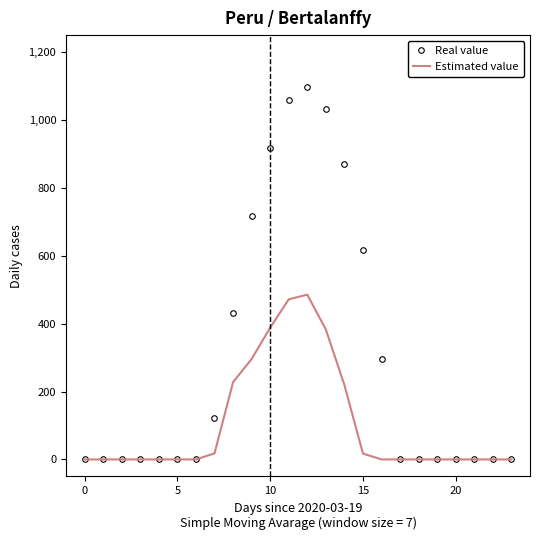

Which series has the largest total across all categories?

Real value